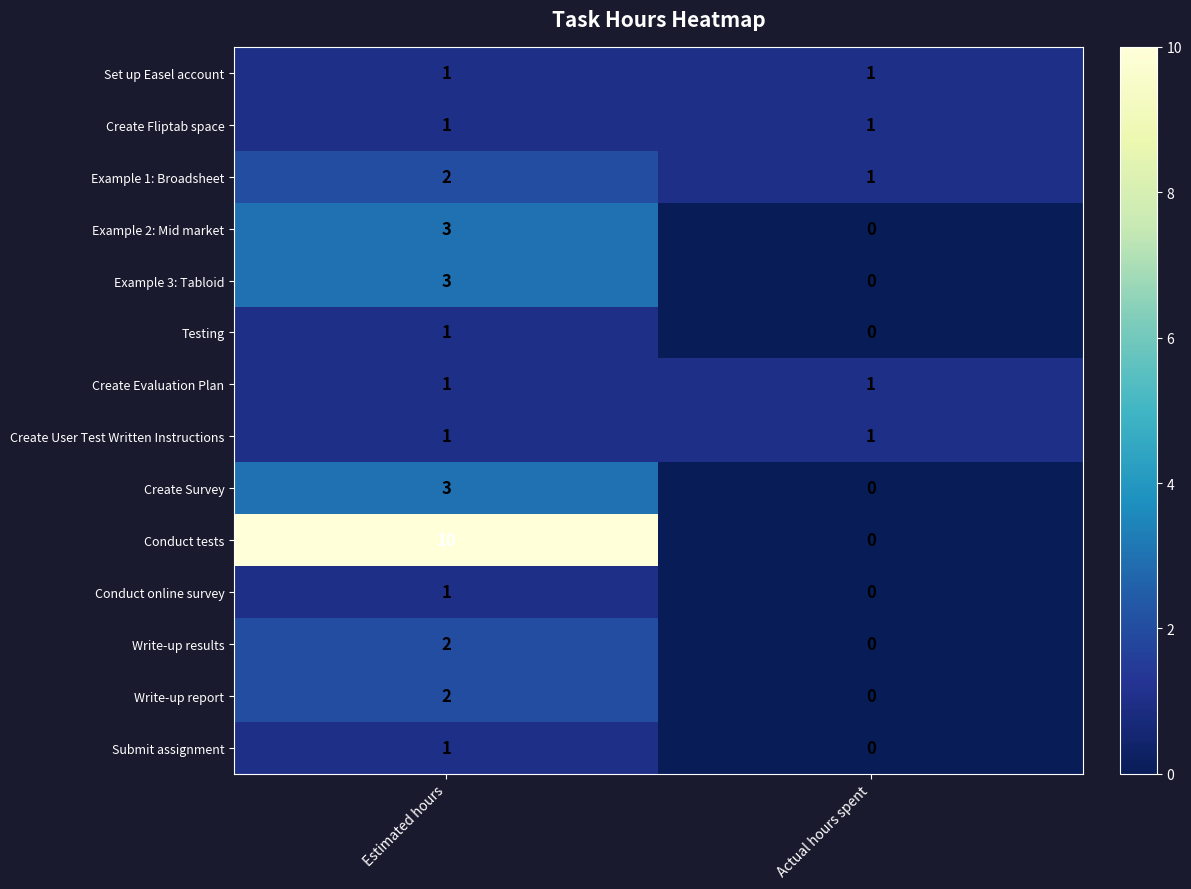

What is the difference between the highest and lowest values at Estimated hours?

9